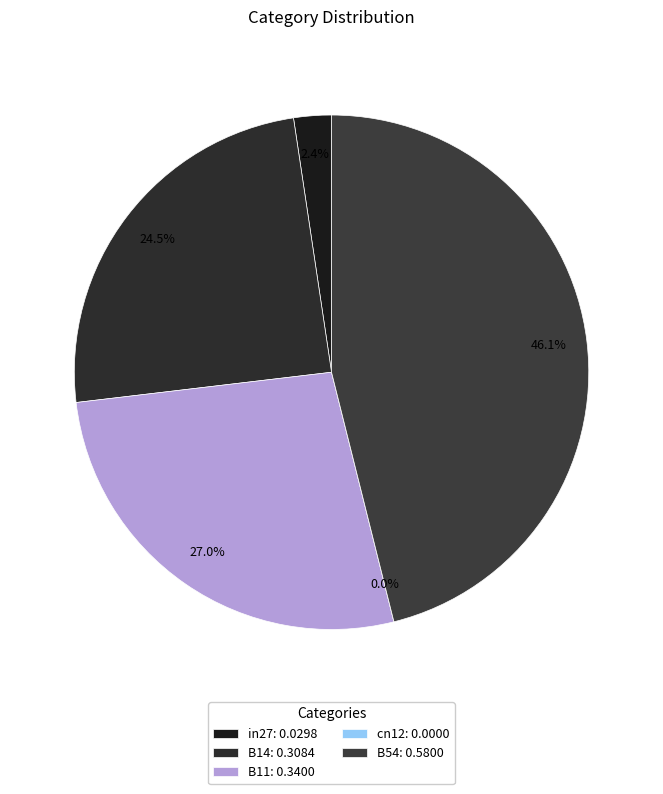

What is the change in value from in27 to B54?

+0.6